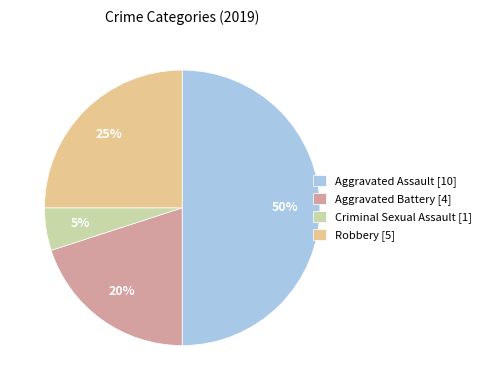

Do Criminal Sexual Assault [1] and Aggravated Assault [10] together represent more than half of the pie?

Yes